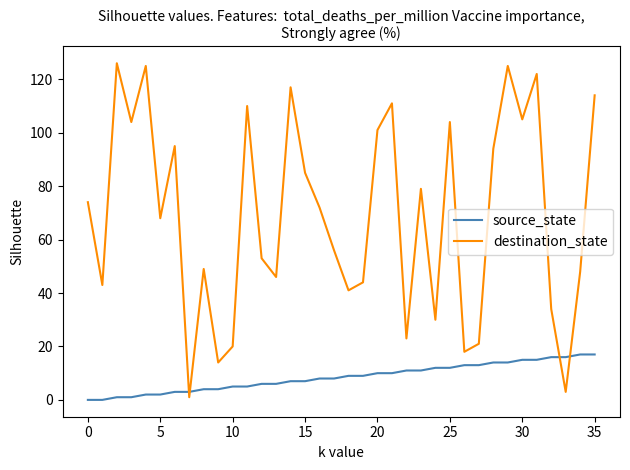

Which series has the largest range (max minus min)?

destination_state